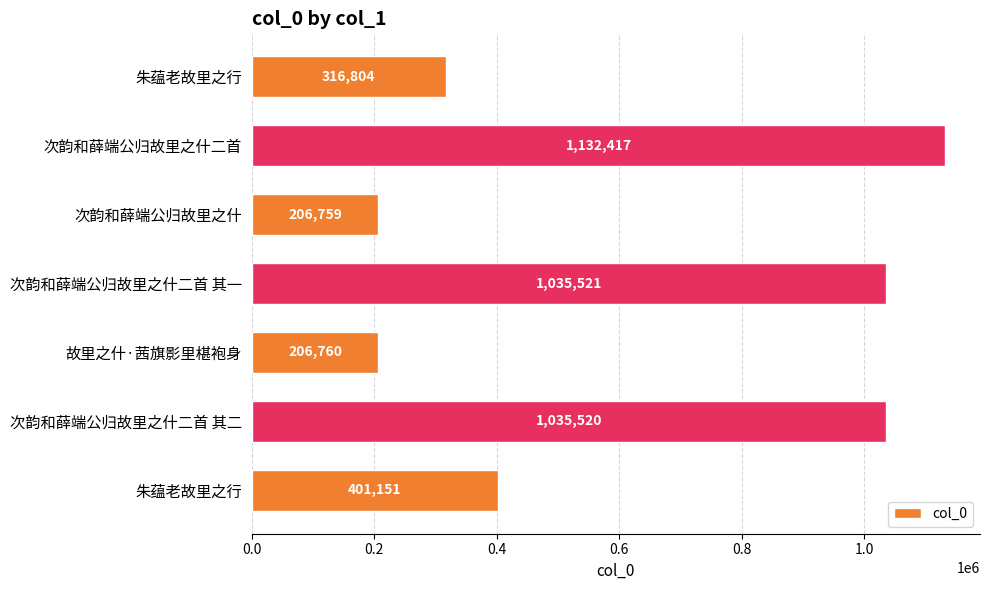

What is the difference between the maximum and minimum values?

925658